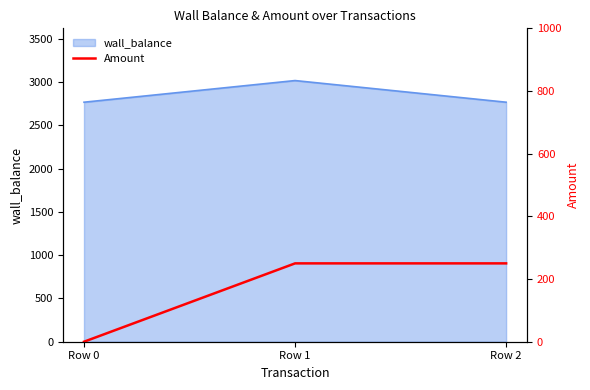

How many data points are less than 250?

1